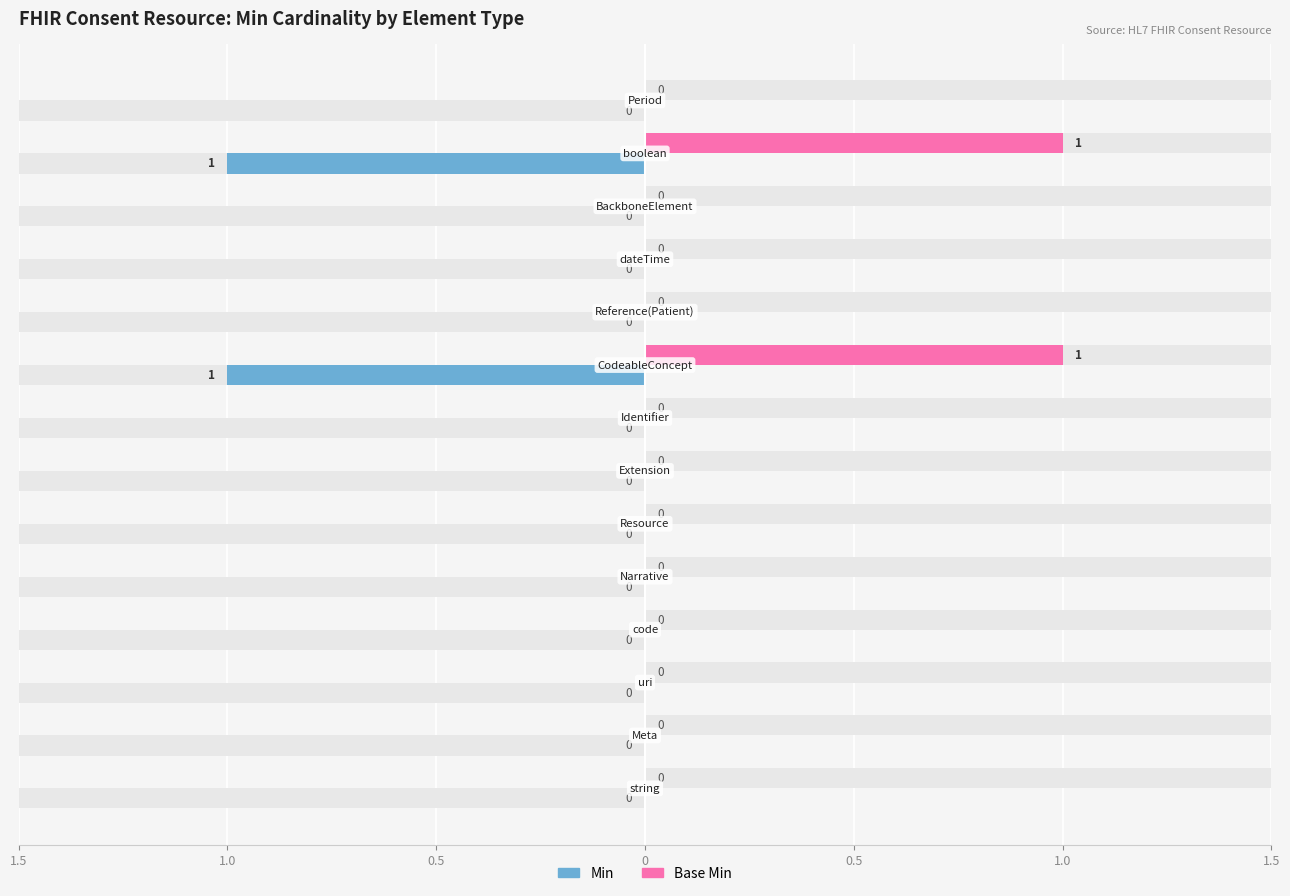

Reading left to right, list all the values displayed in this chart.

Min: 0	0	0	0	0	0	0	0	1	0	0	0	1	0
Base Min: 0	0	0	0	0	0	0	0	1	0	0	0	1	0